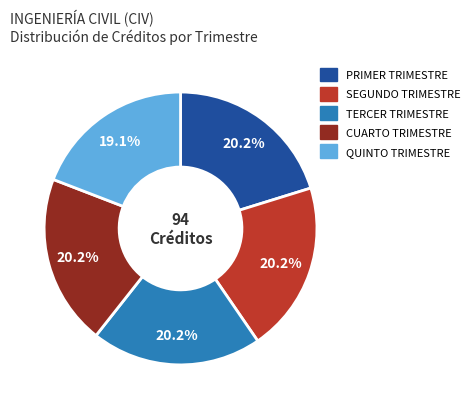

What percentage is NOT represented by TERCER TRIMESTRE?

79.8%